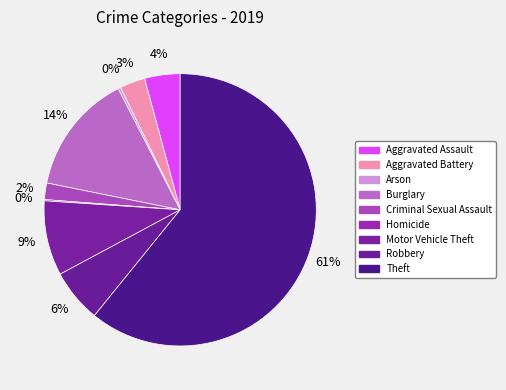

Approximately how many times larger is the value at Robbery compared to Homicide?

42.0